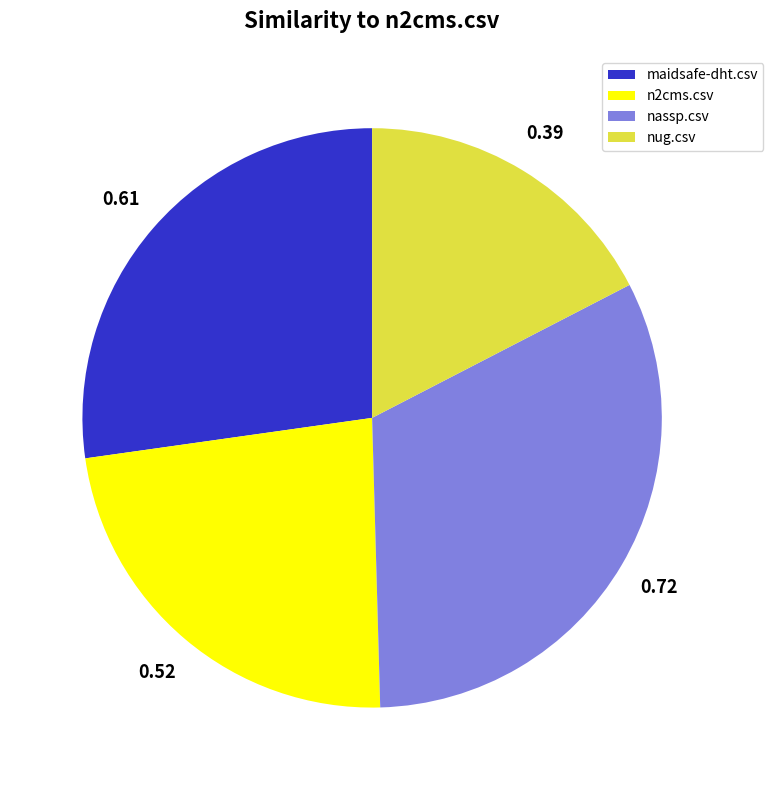

Between n2cms.csv and maidsafe-dht.csv, which is larger?

maidsafe-dht.csv